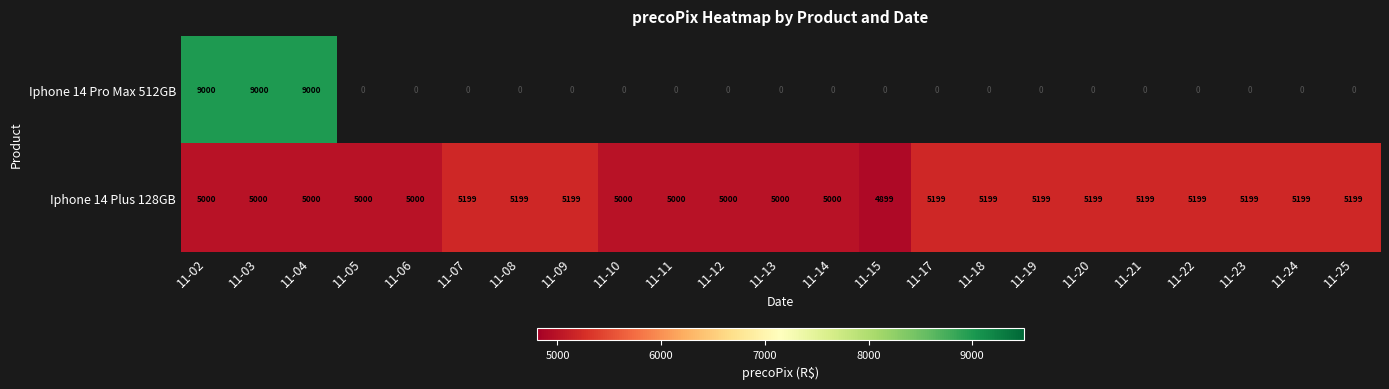

How many Iphone 14 Plus 128GB values are between 5000 and 5199?

22